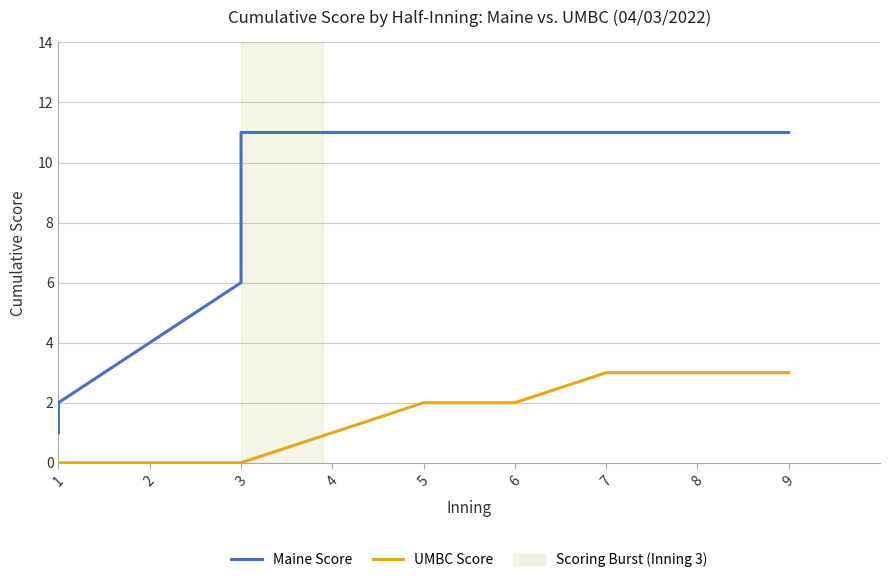

Is the value of Maine Score at 3 greater than the value of UMBC Score at 3?

Yes